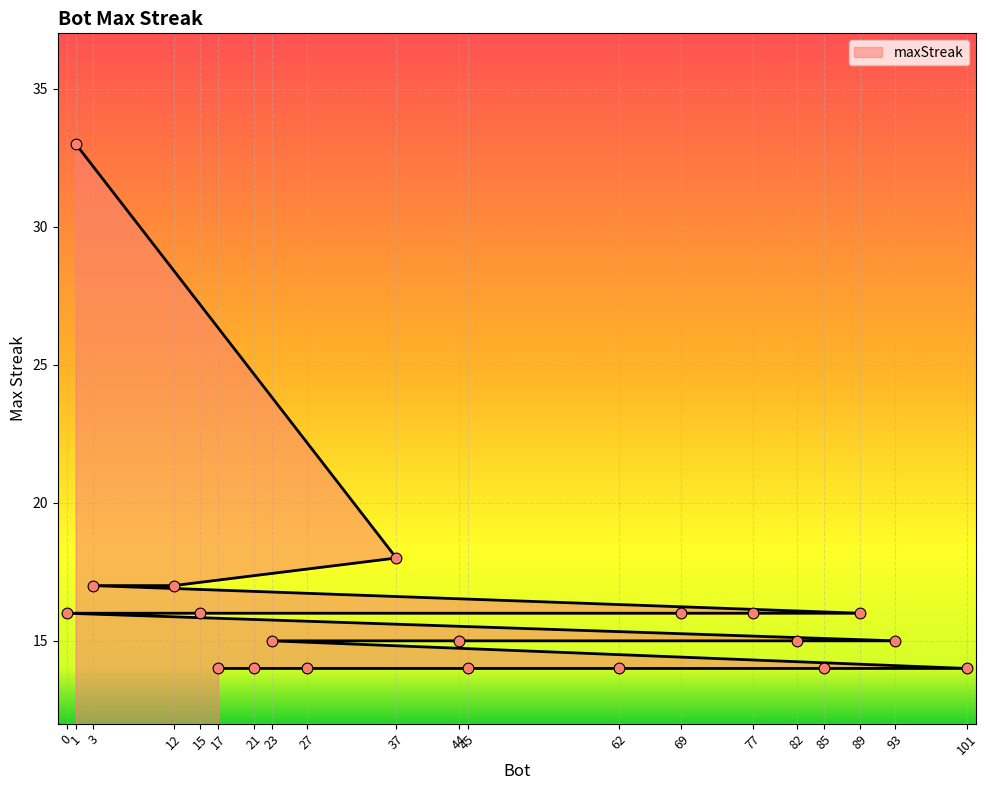

What is the change in value from 1 to 37?

-15